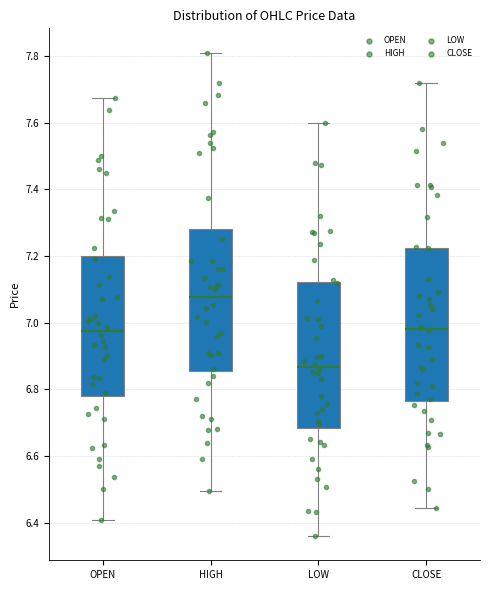

Reading left to right, transcribe this box plot: for each box, give where its median line is, the range the box spans, and where its two whiskers end, as read against the y-axis. The values are not printed on the chart, so give them approximately, as read against the axis.

OPEN: median 6.98, box 6.78 to 7.20, whiskers 6.40 to 7.68
HIGH: median 7.08, box 6.86 to 7.28, whiskers 6.50 to 7.82
LOW: median 6.86, box 6.68 to 7.12, whiskers 6.36 to 7.60
CLOSE: median 6.98, box 6.76 to 7.22, whiskers 6.44 to 7.72